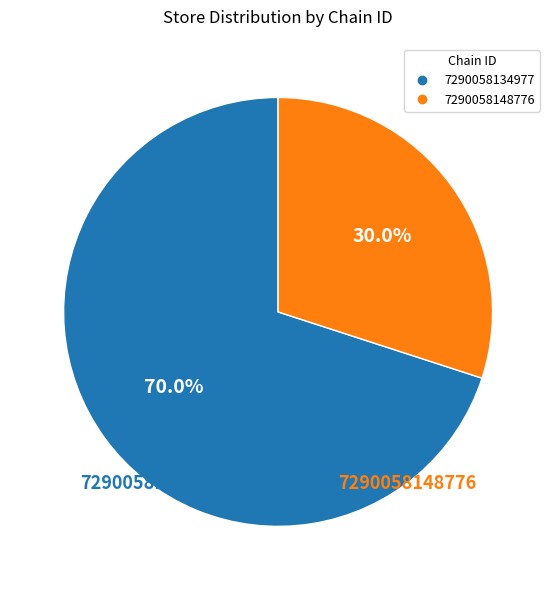

Rank the categories by value from lowest to highest.

7290058148776, 7290058134977